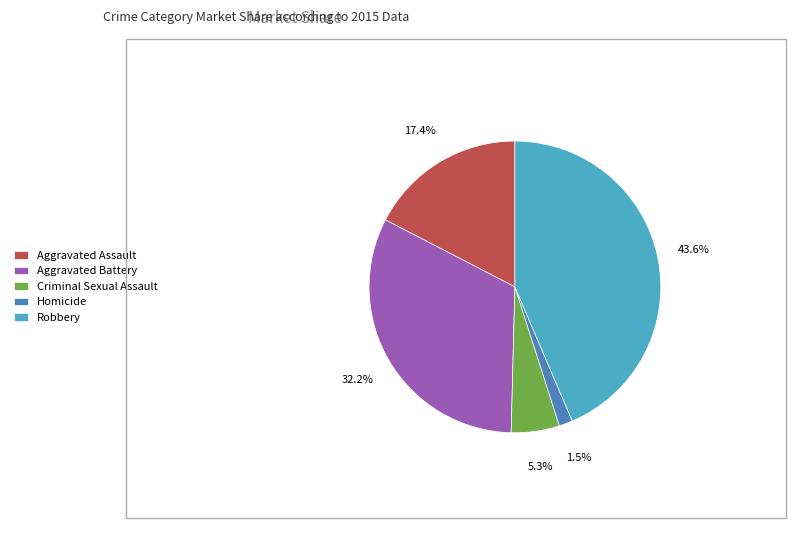

What percentage is the Aggravated Battery slice, to the nearest percent?

32%